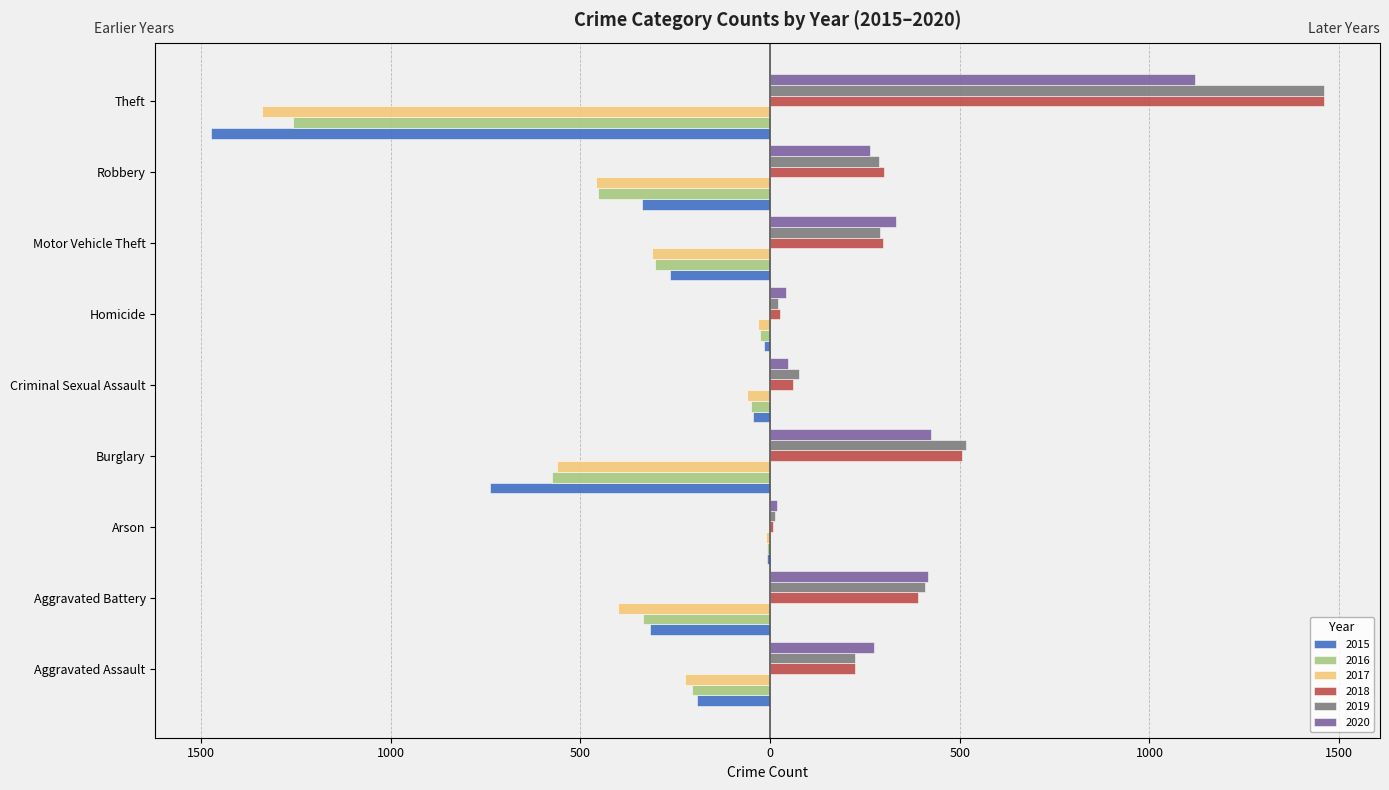

Which category has the highest value in the 2016 series?

Arson